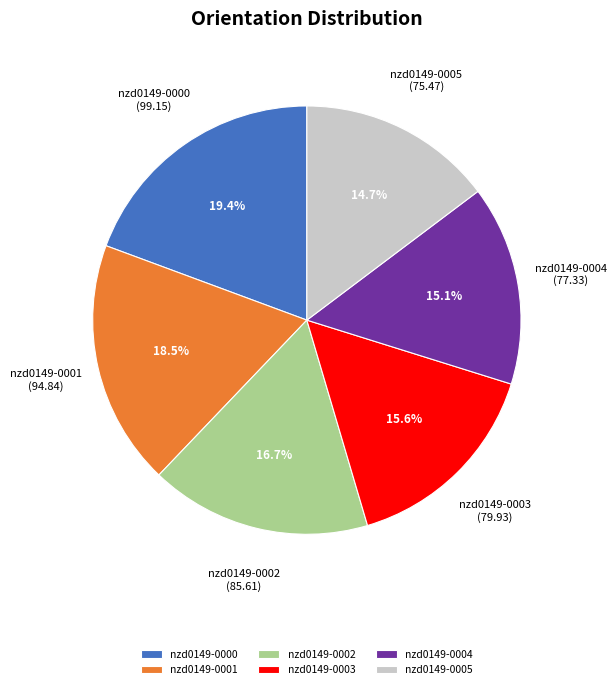

Which slice is the largest?

nzd0149-0000